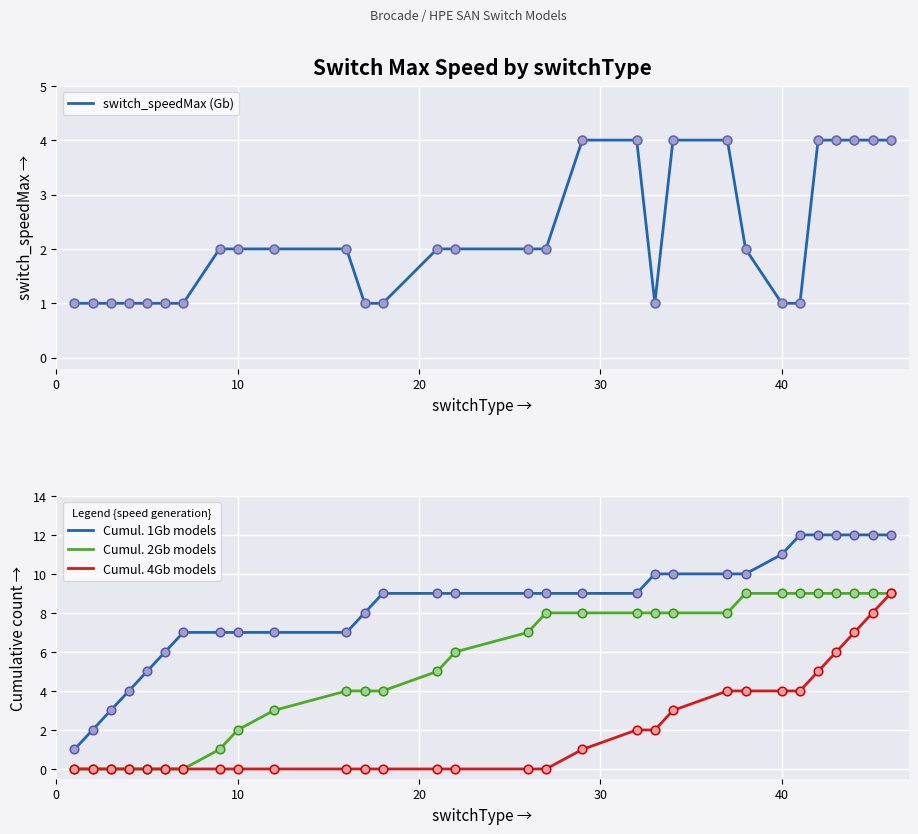

Which series reaches the maximum Y coordinate?

Cumul. 1Gb models